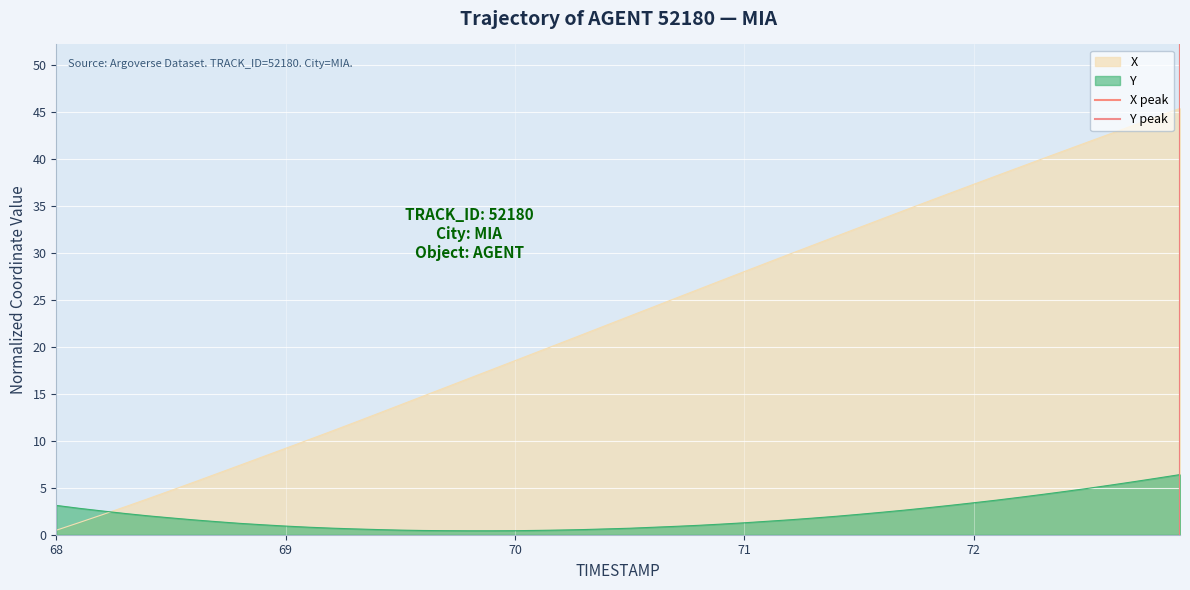

What is the sum of the Y peak values at 68 and 69?

1